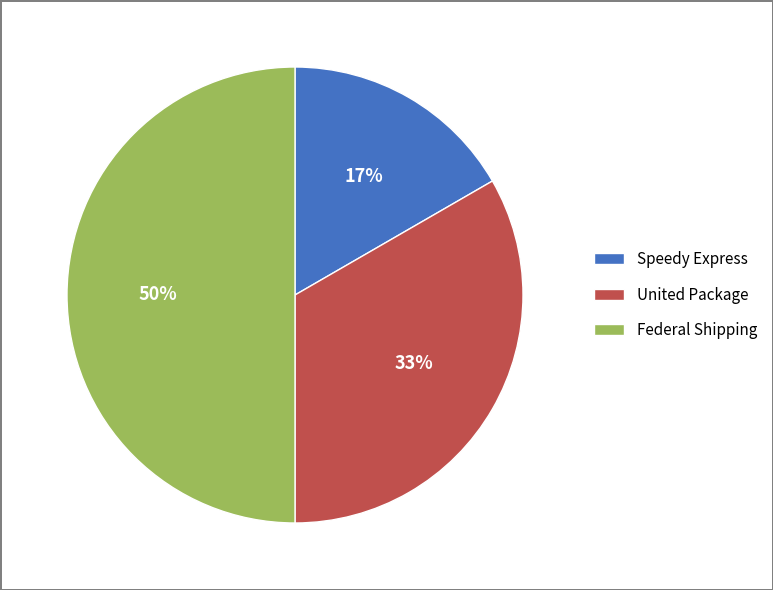

True or false: Speedy Express accounts for 8% of the total.

False